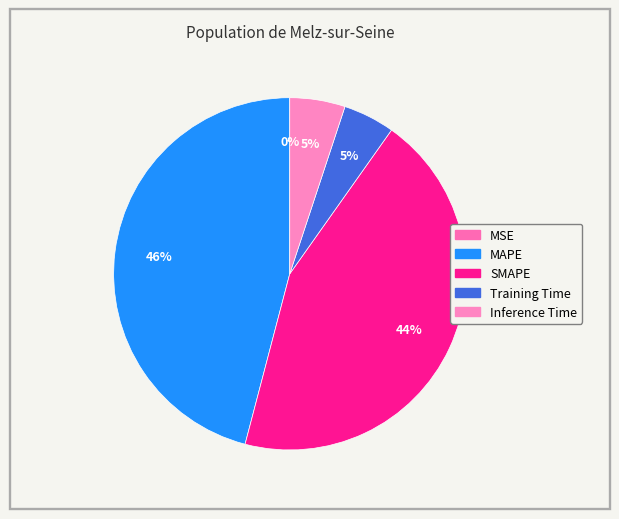

Does Inference Time account for over 50% of the chart?

No